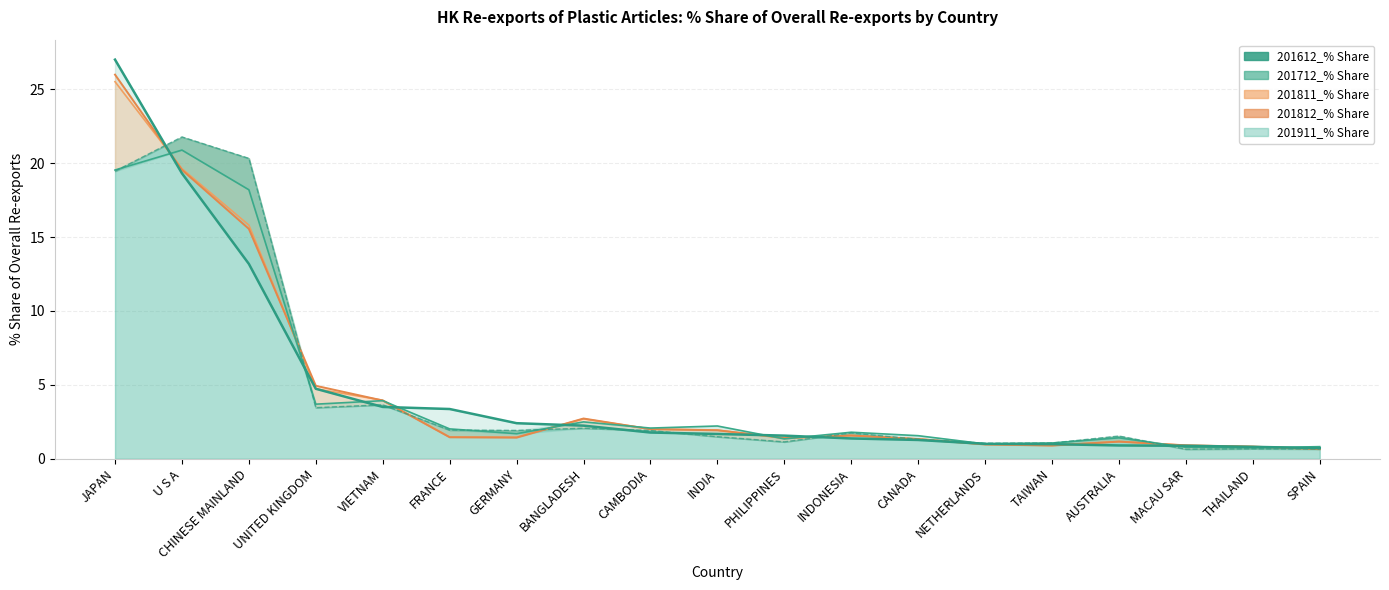

How many categories are shown in the chart?

19